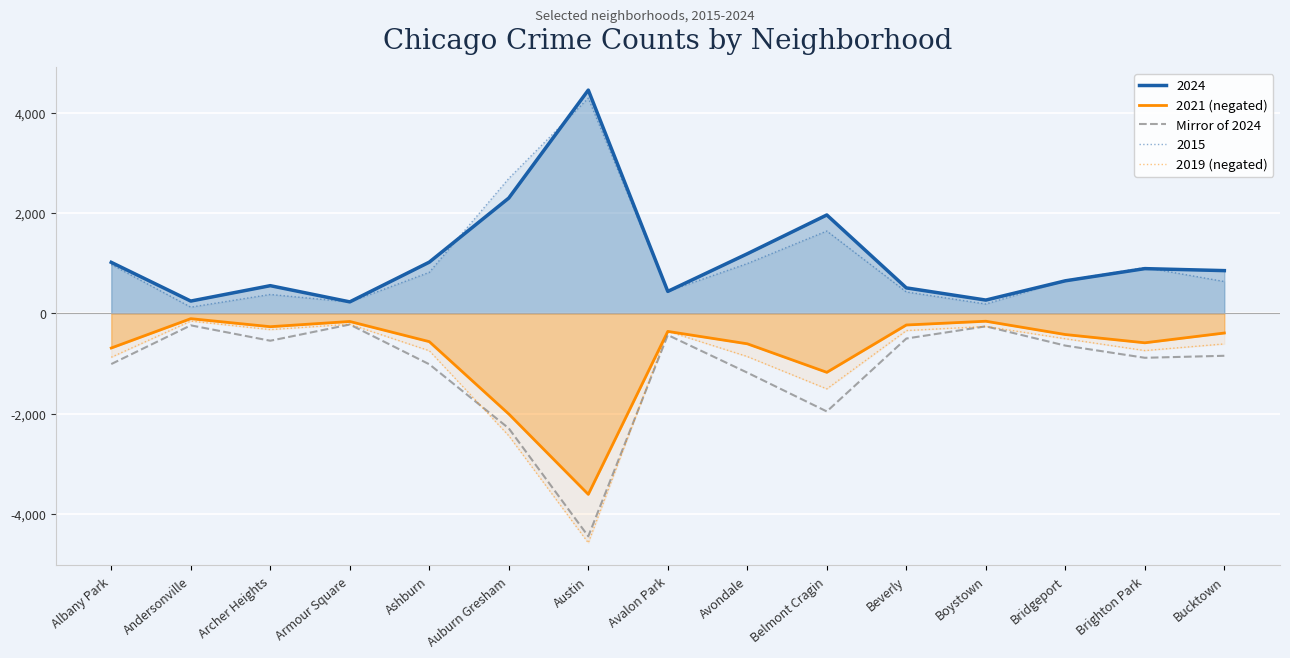

True or false: 2019 (negated) and Mirror of 2024 intersect in this chart.

True